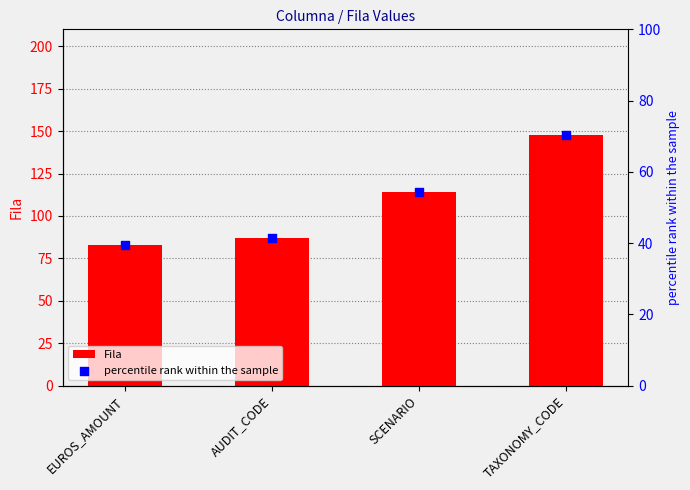

Which series contains the highest Y value?

Fila